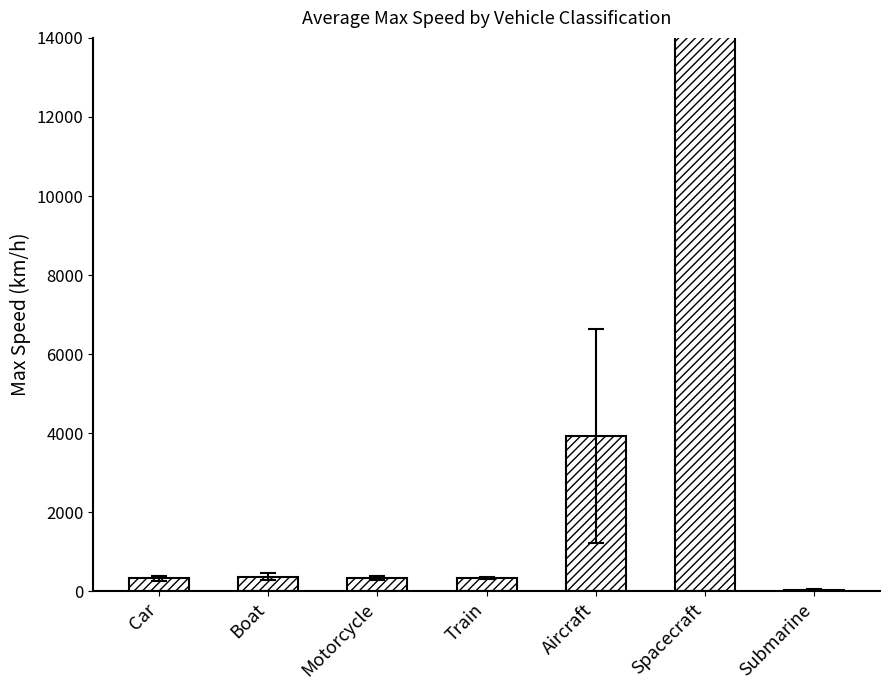

Between Aircraft and Car, which is larger?

Aircraft